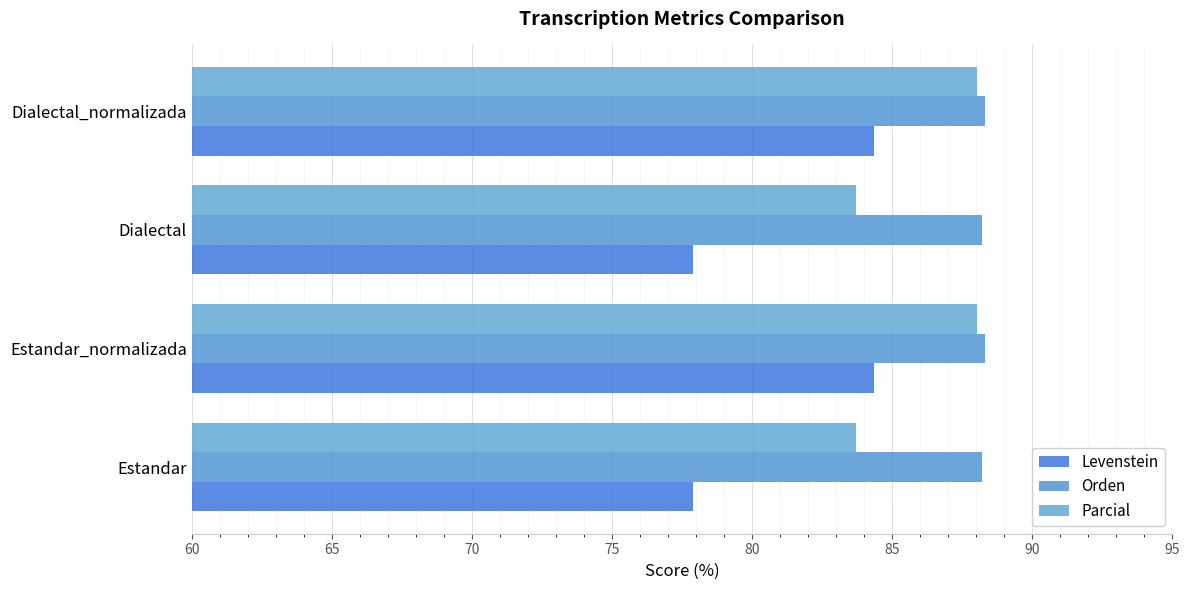

Count the number of data series in this chart.

3